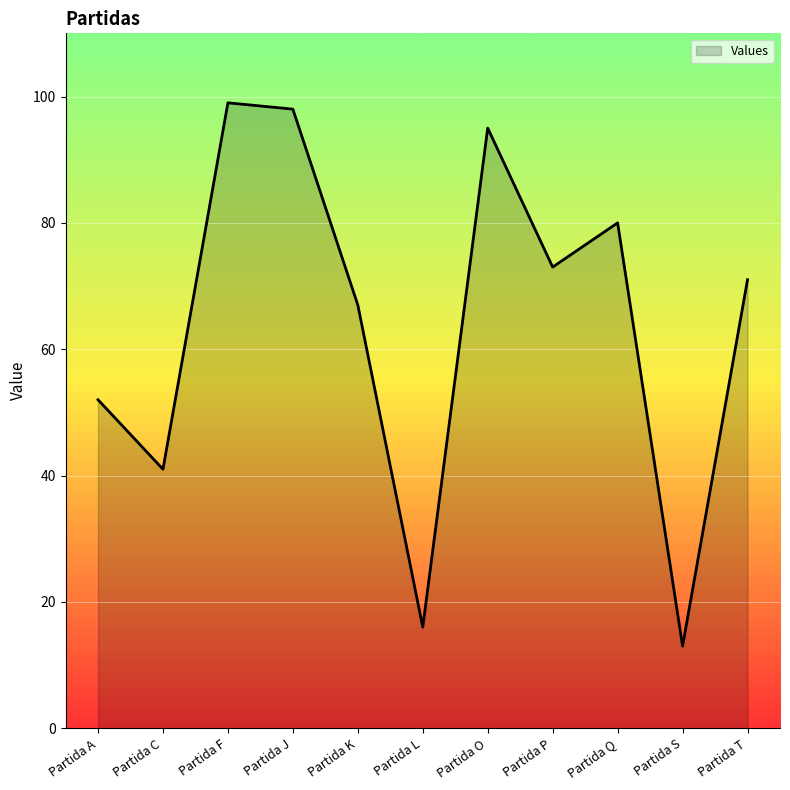

At which category does the data reach its first local valley?

Partida C